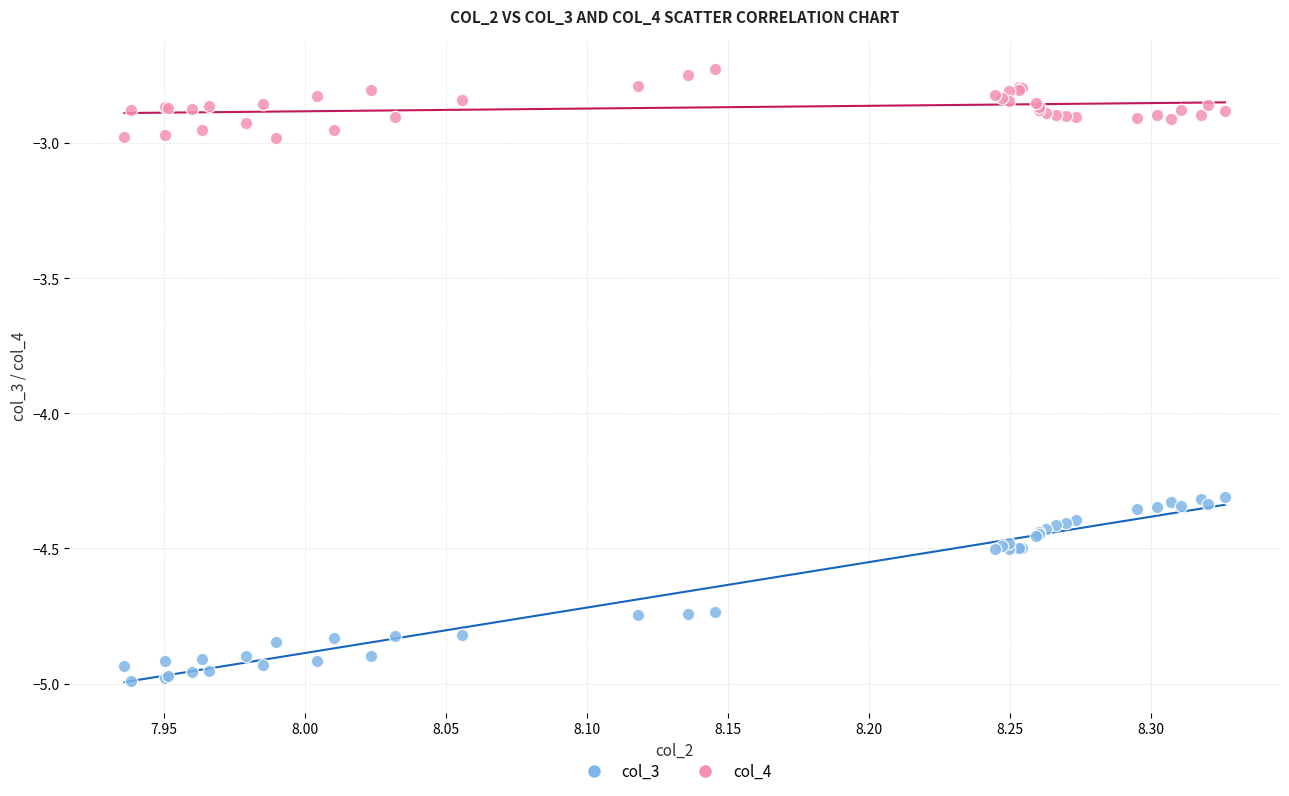

Which series reaches the maximum Y coordinate?

col_4